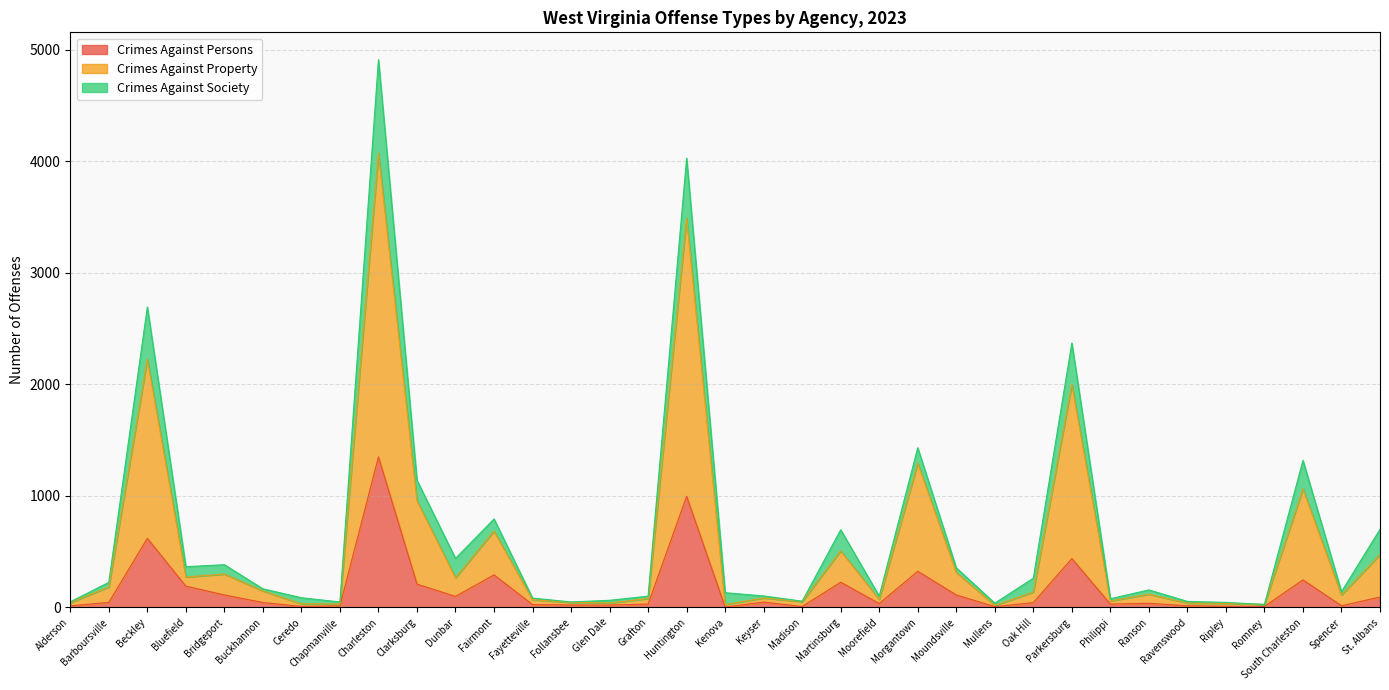

Does the chart have visible grid lines?

Yes